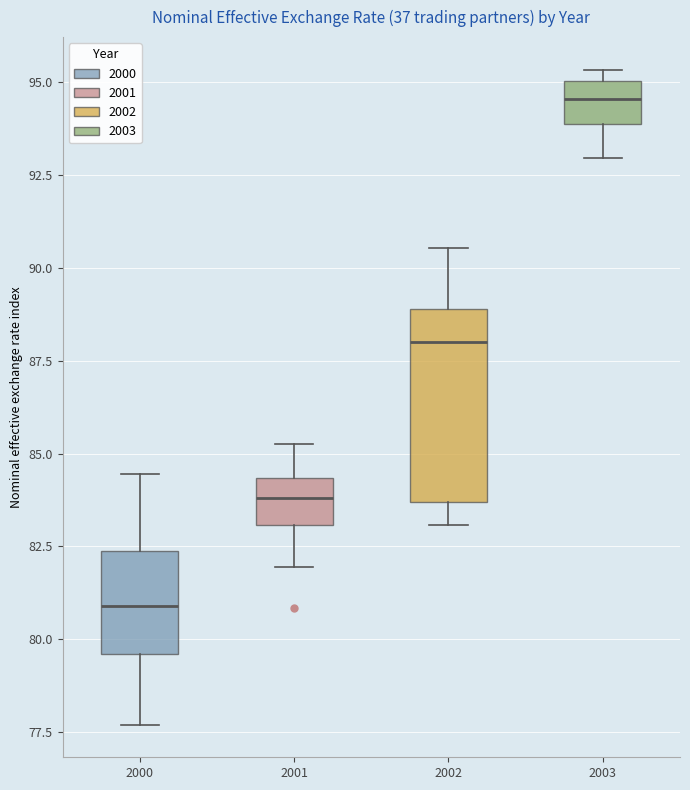

Which box has the highest median line?

2003